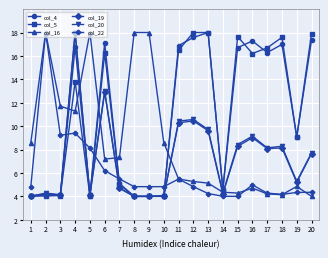

The value of col_16 at 13 is 5.1. True or false?

True